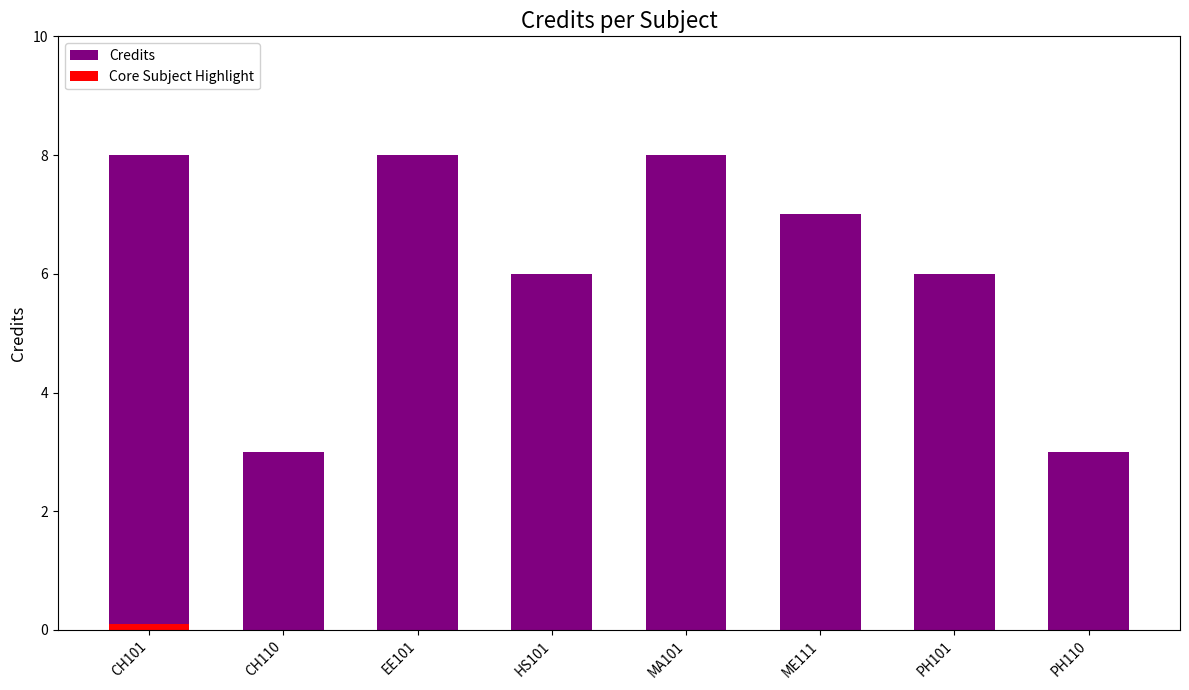

Is it true that Credits equals 7.0 at ME111?

True